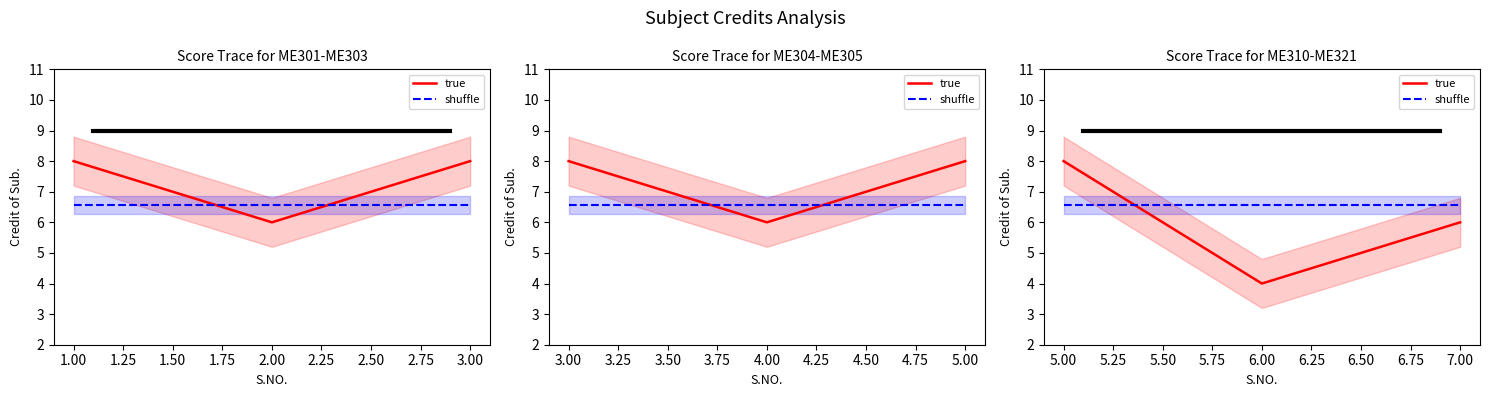

List the series in order of their peak value, lowest first.

shuffle, true